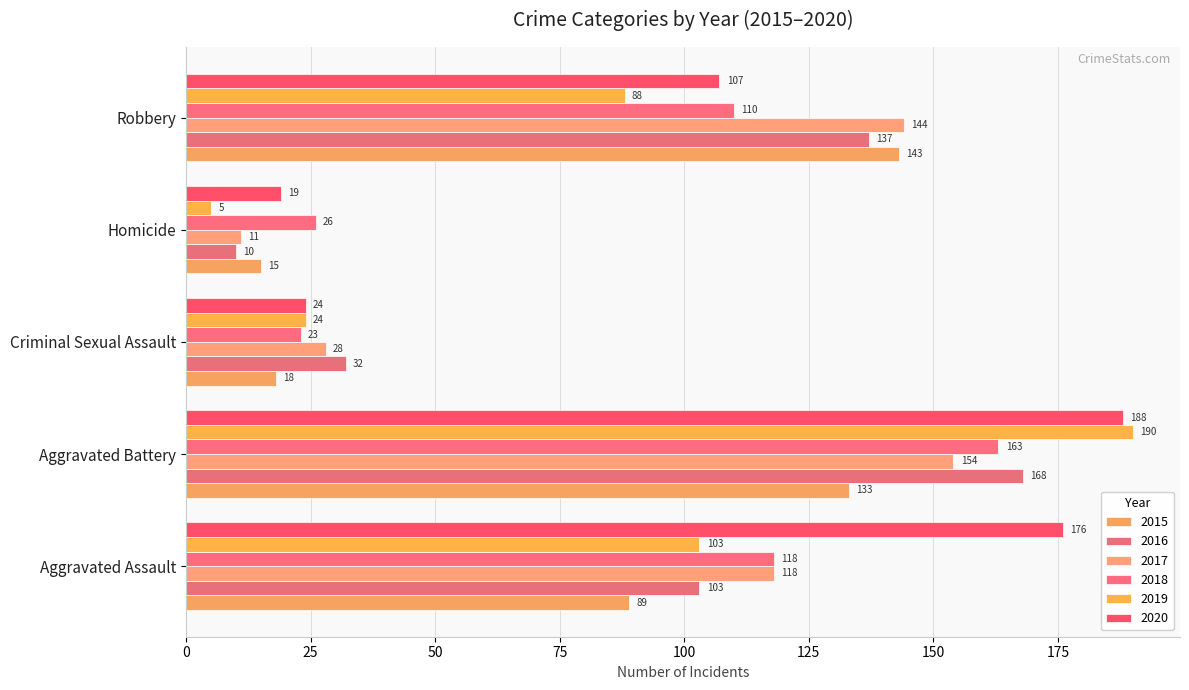

Is the value of 2016 at Aggravated Battery greater than the value of 2017 at Homicide?

Yes